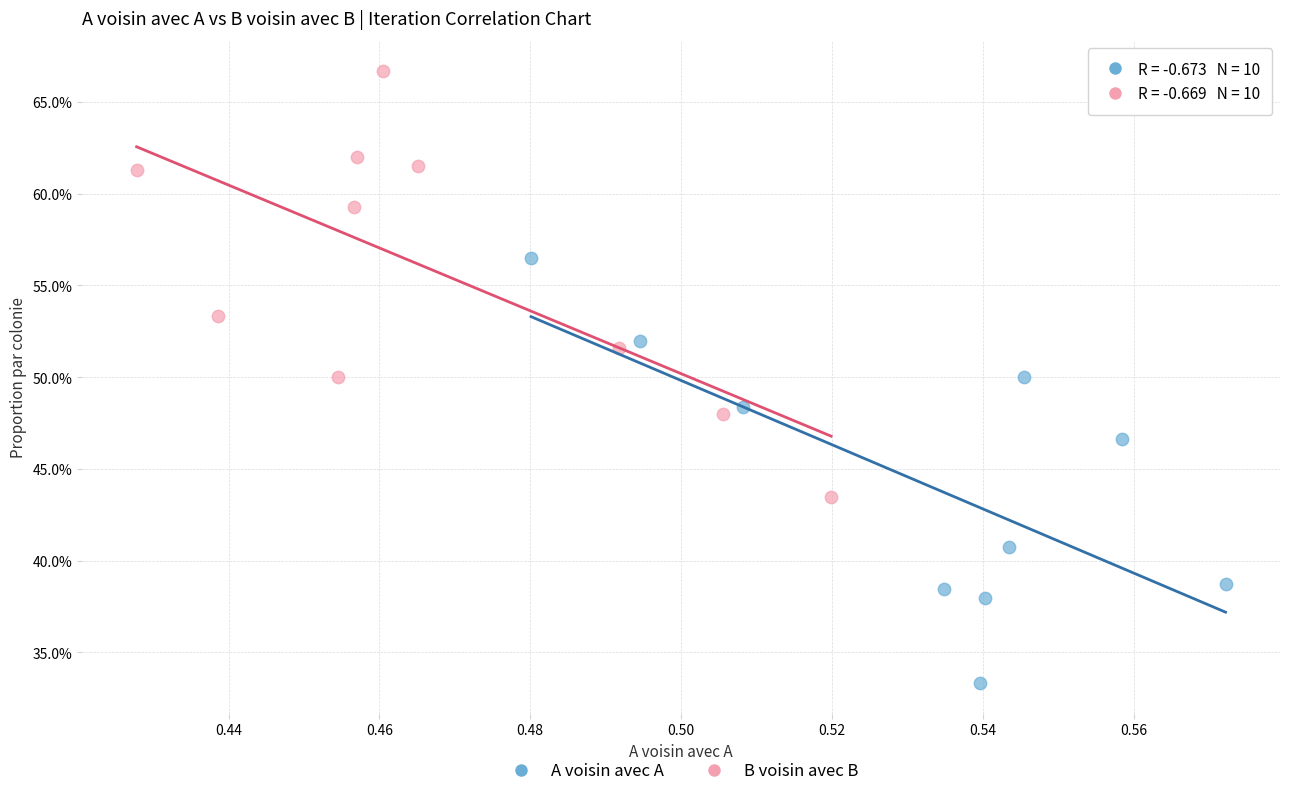

What are all the series names shown in the legend?

A voisin avec A, B voisin avec B